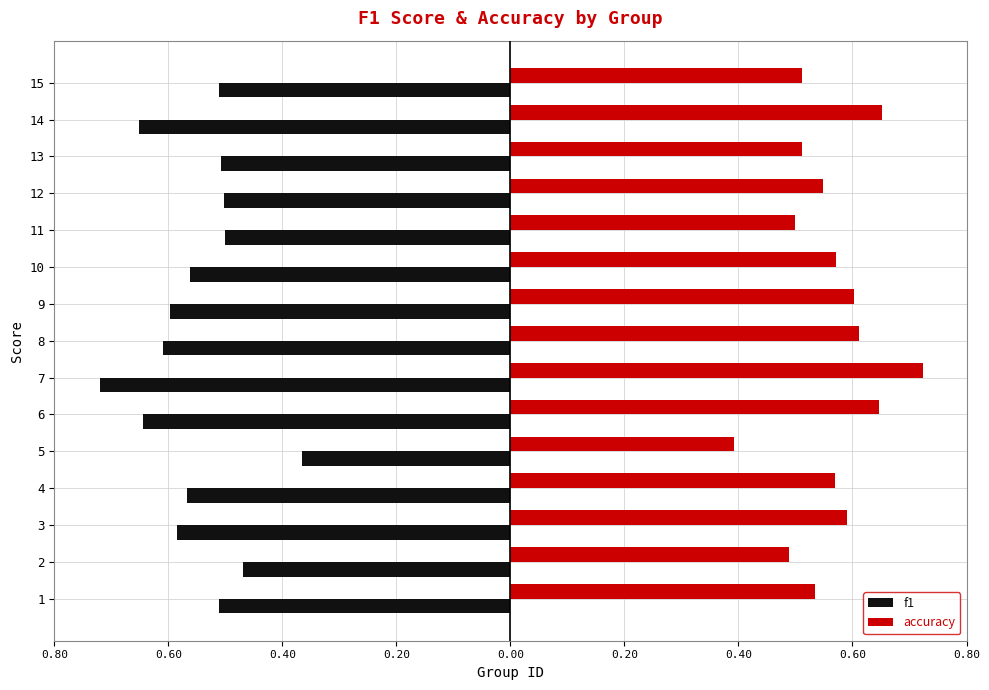

Is it true that accuracy equals 0.5 at 11?

True